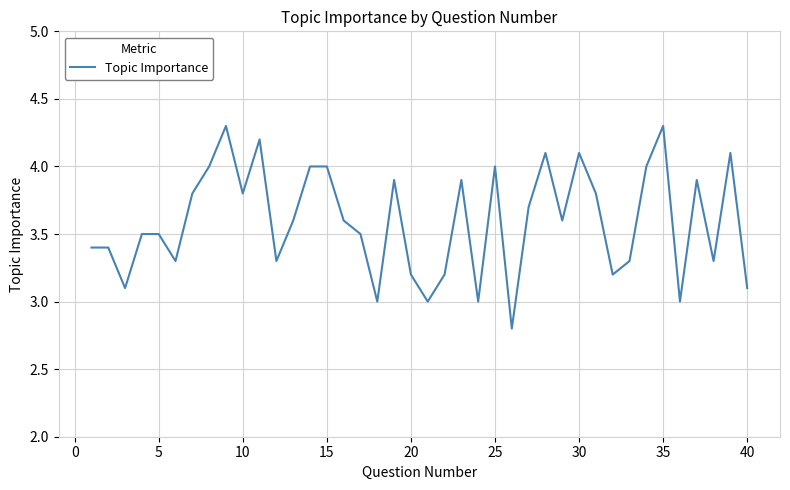

What is the difference between the maximum and minimum values?

1.5